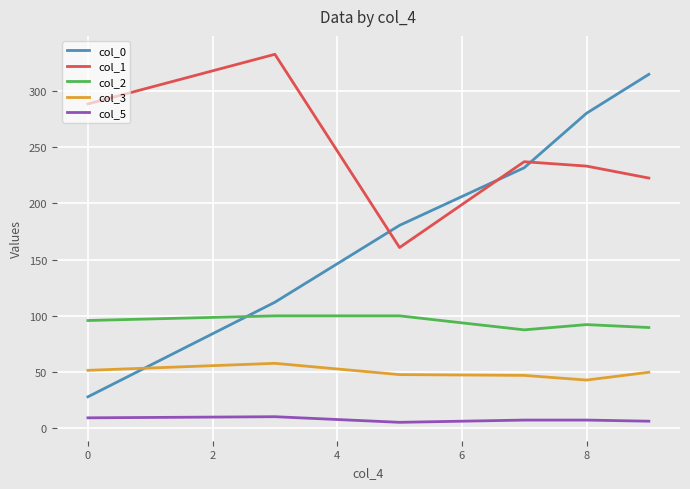

True or false: col_2 and col_1 intersect in this chart.

False